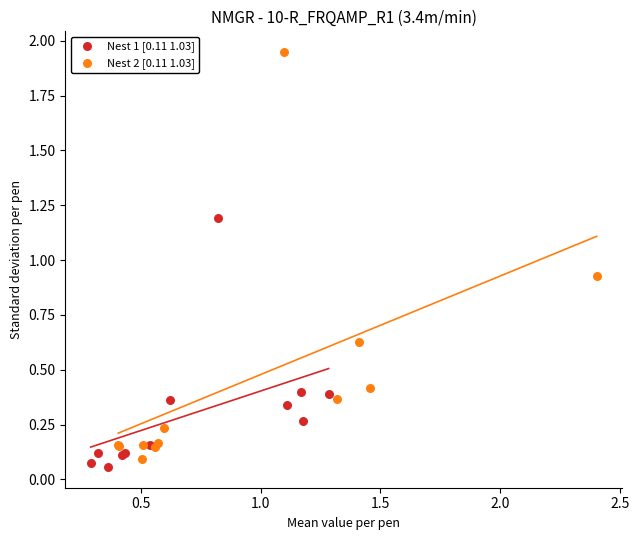

Which series has the largest Y range (max minus min)?

Nest 2 [0.11 1.03]